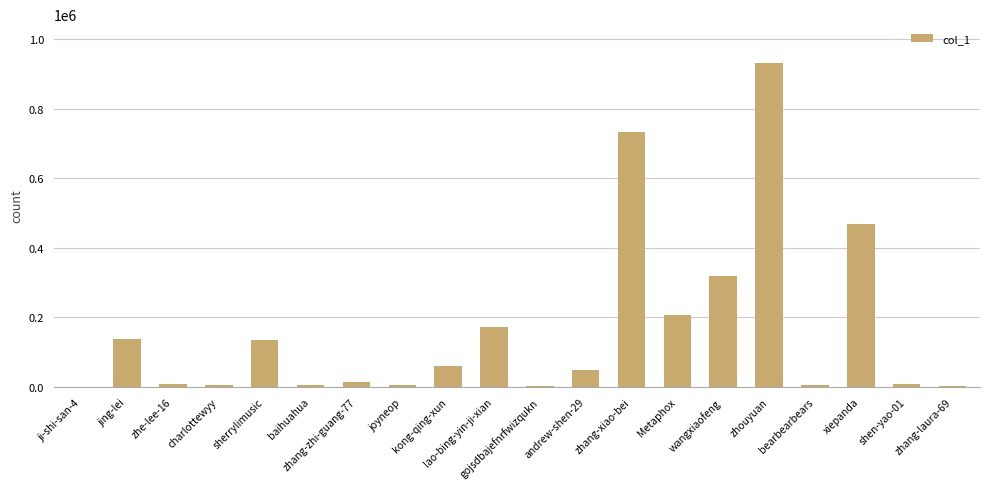

What is the sum of all values?

3272974